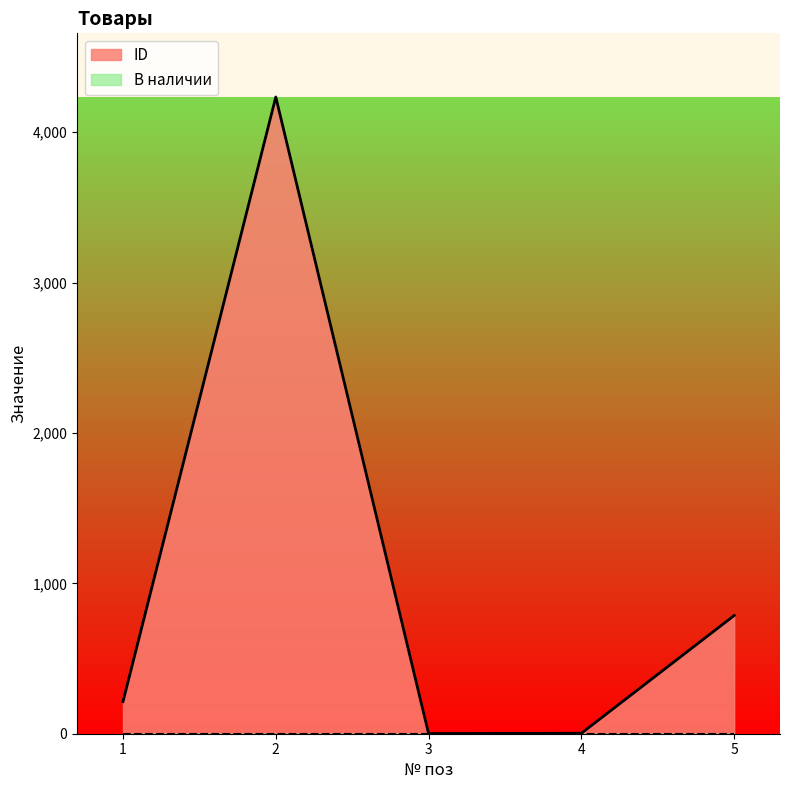

What value does the data have at 5, to the nearest 10?

790